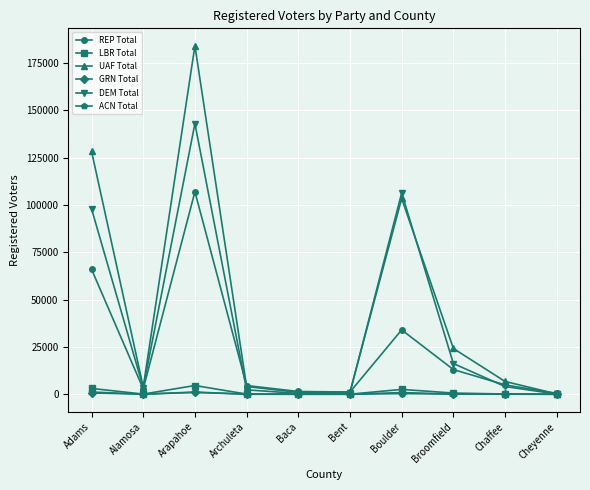

At which label does DEM Total first exceed 4097?

Adams